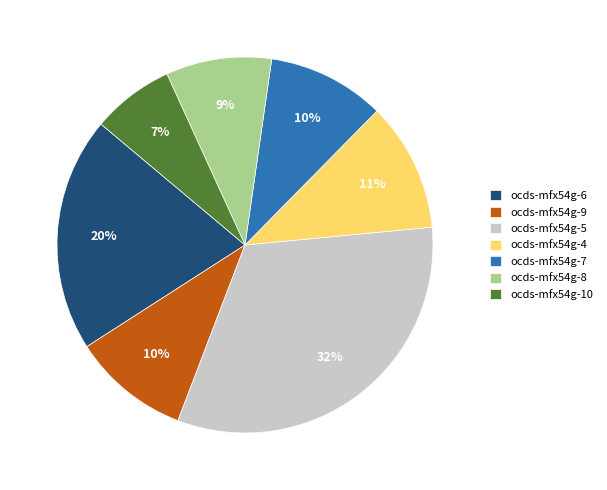

Is it true that ocds-mfx54g-8 is 9% of the pie?

True